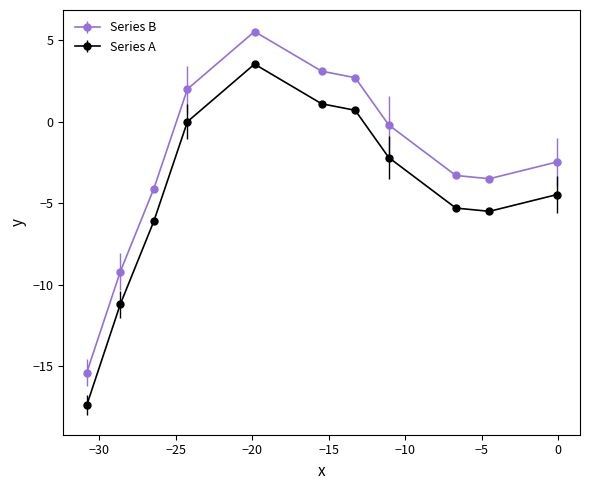

What is the average value of the Series A series?

-4.3